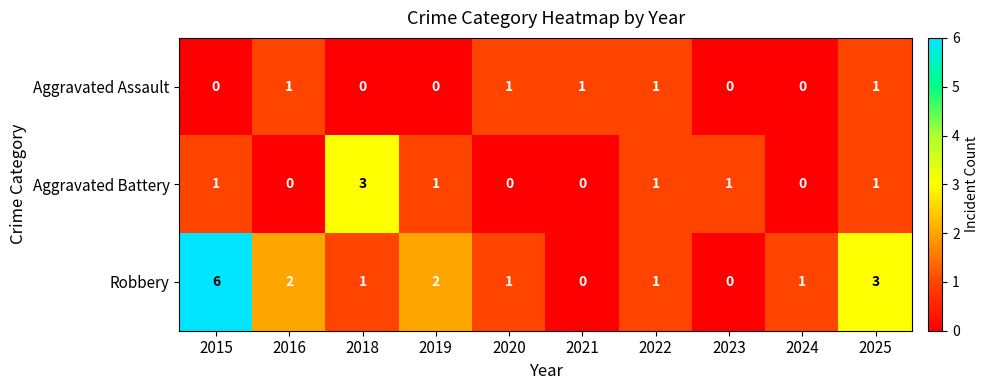

How many data points in Aggravated Battery are less than 1?

4